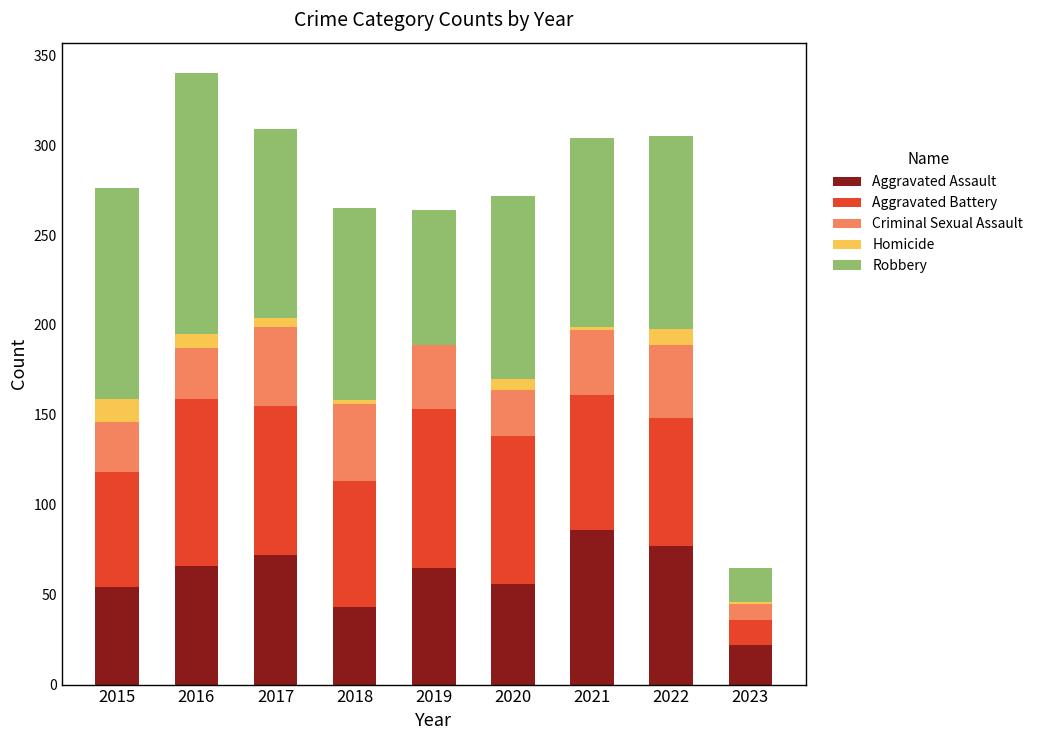

What is the maximum value for Aggravated Assault?

86